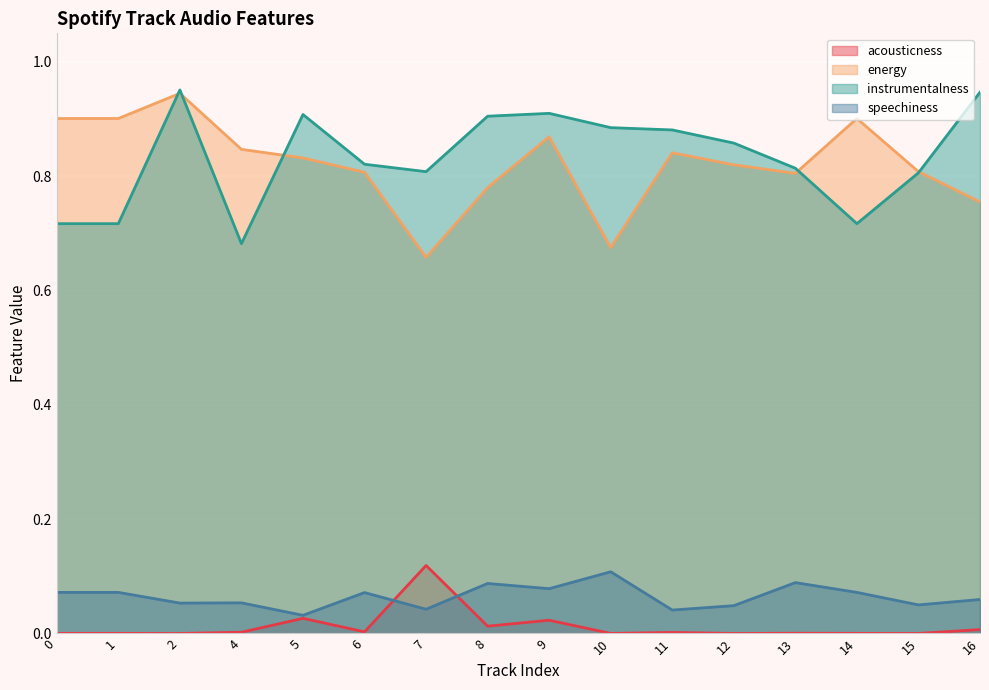

The value of instrumentalness at 13 is 0.8. True or false?

True